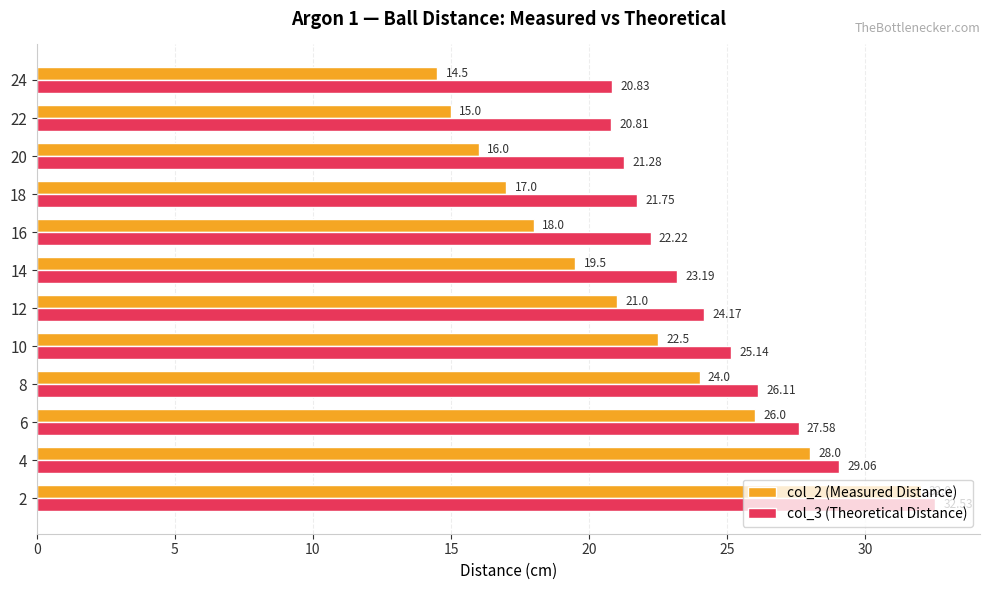

What is the spread (max minus min) of values at 8?

2.1